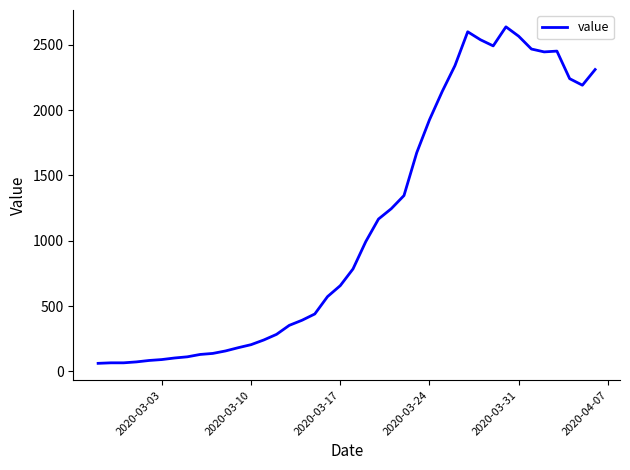

What is the maximum value shown in the chart?

2638